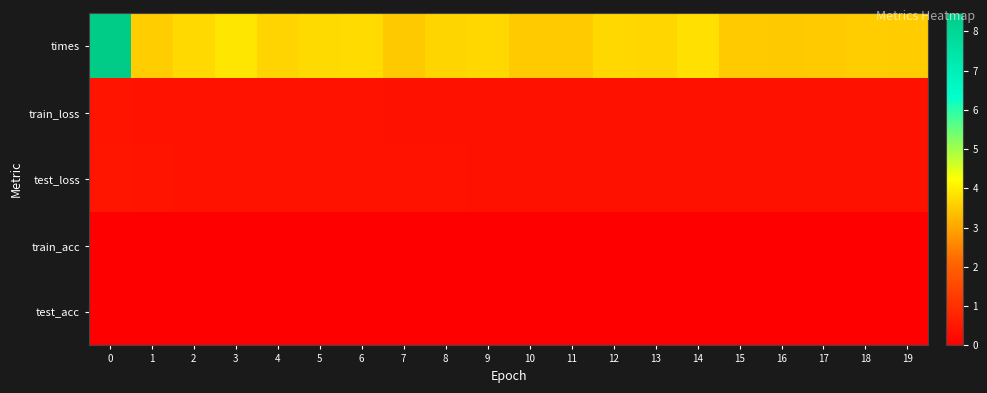

Rank the series by their maximum value, from highest to lowest.

row_0, row_2, row_1, row_3, row_4